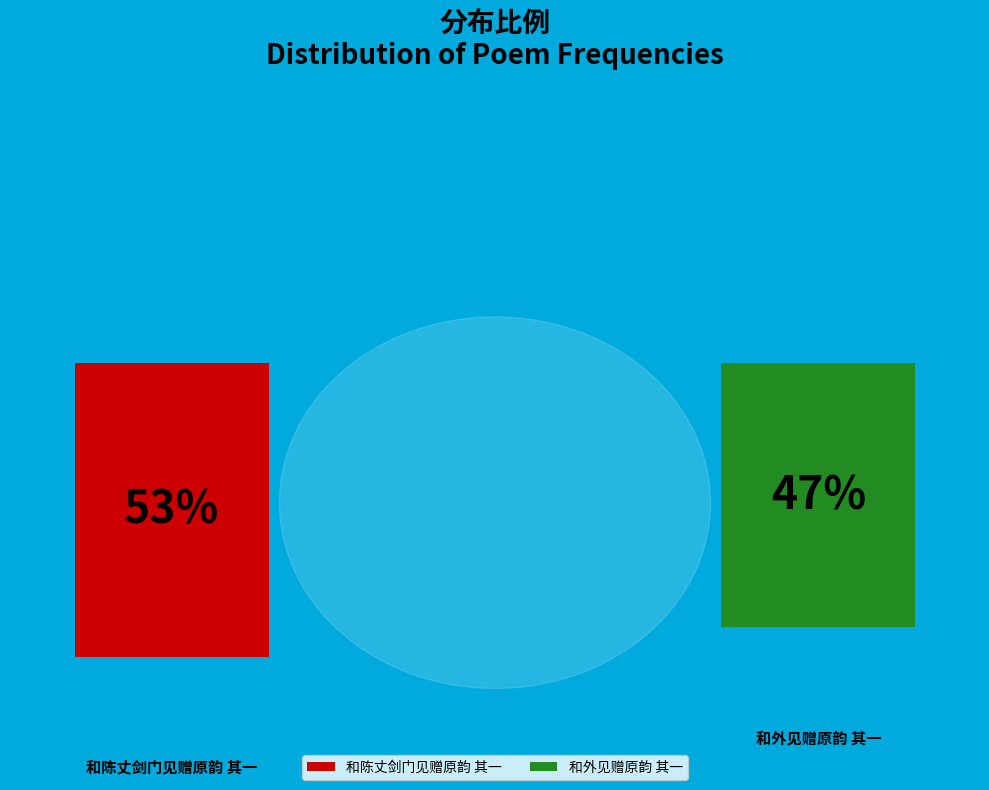

Count the number of slices in the pie.

2